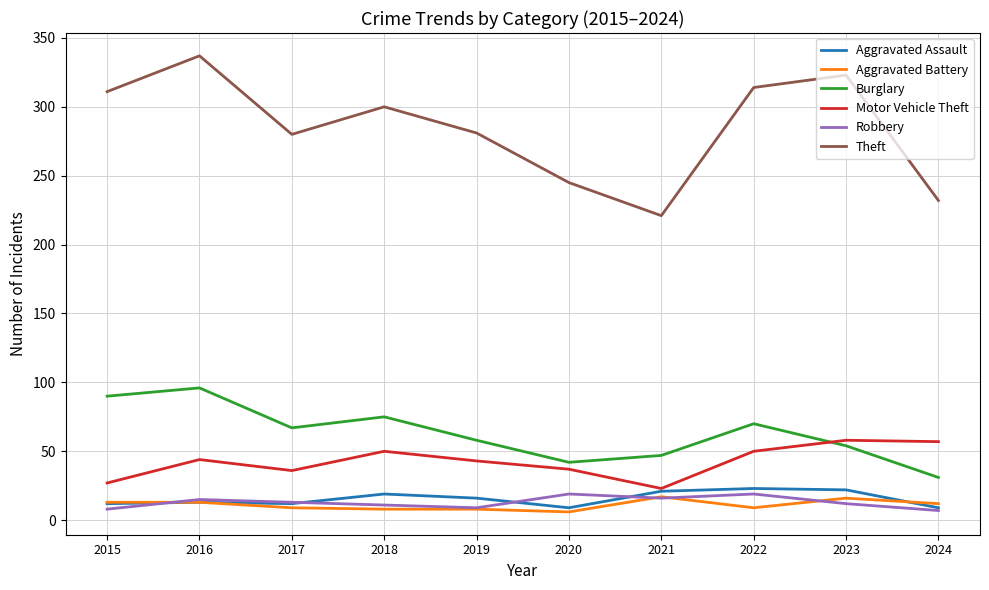

At which category does the chart reach its peak across all series?

2016